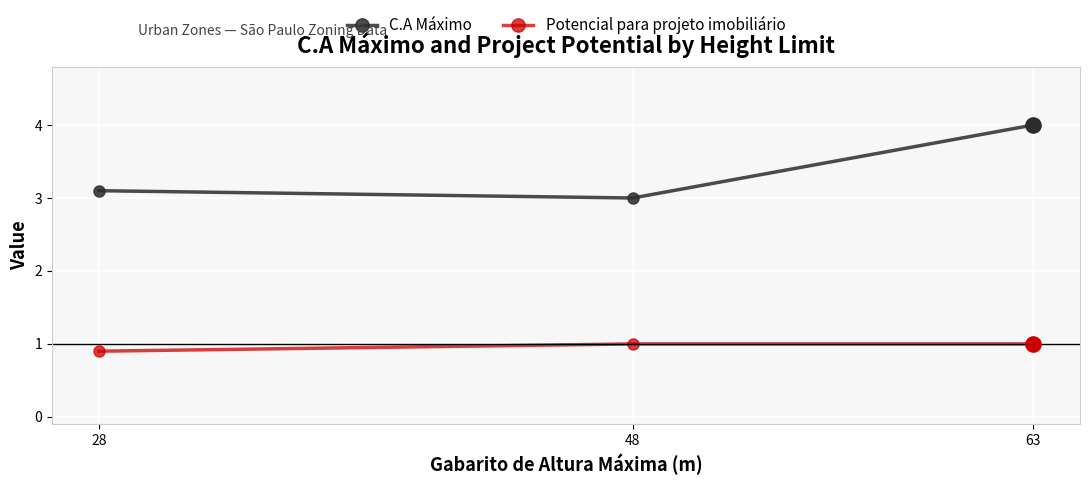

Which series has the largest total across all categories?

C.A Máximo